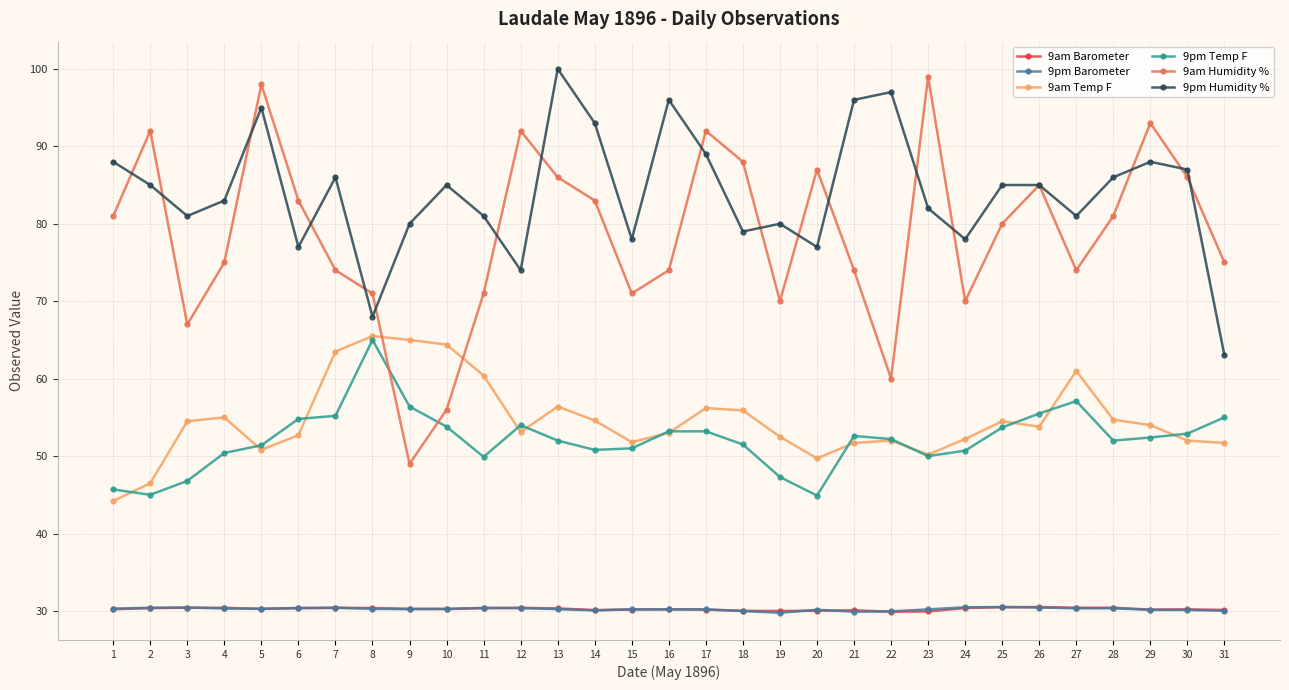

Where is the first local minimum for 9am Humidity %?

3